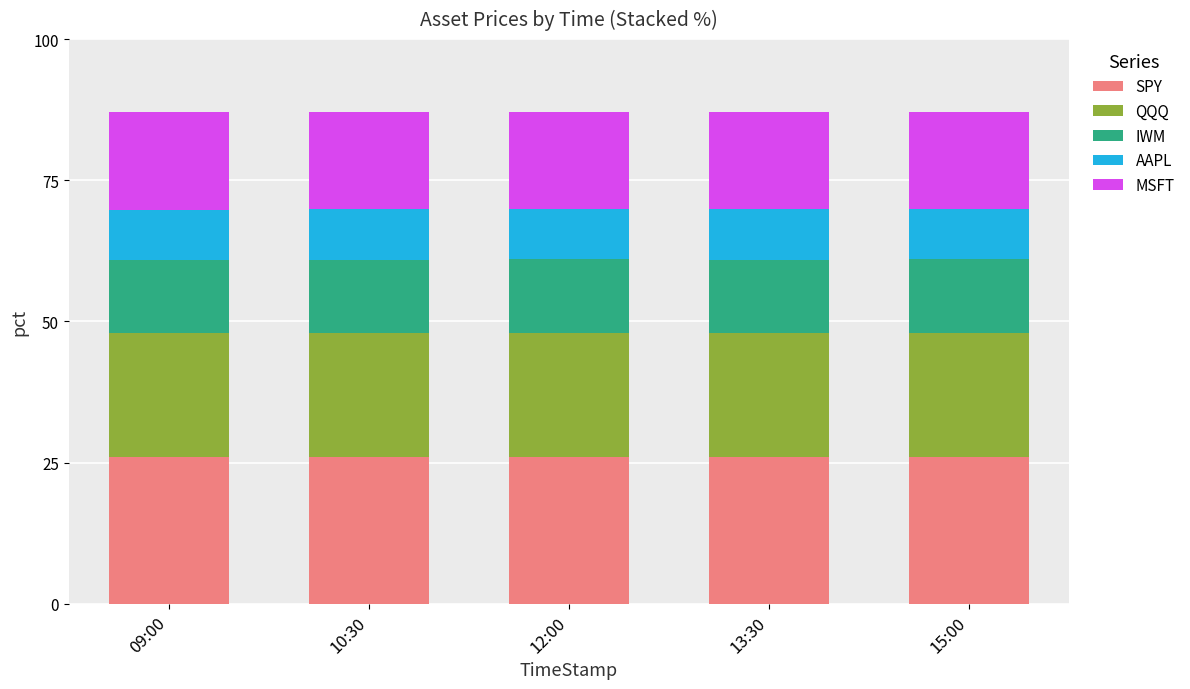

The value of SPY at 12:00 is 26.0. True or false?

True